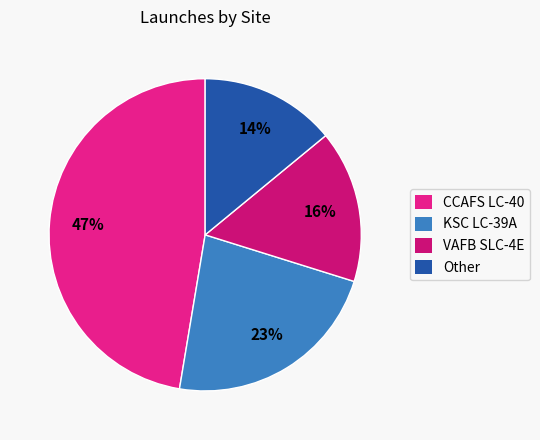

Which slice is the largest?

CCAFS LC-40